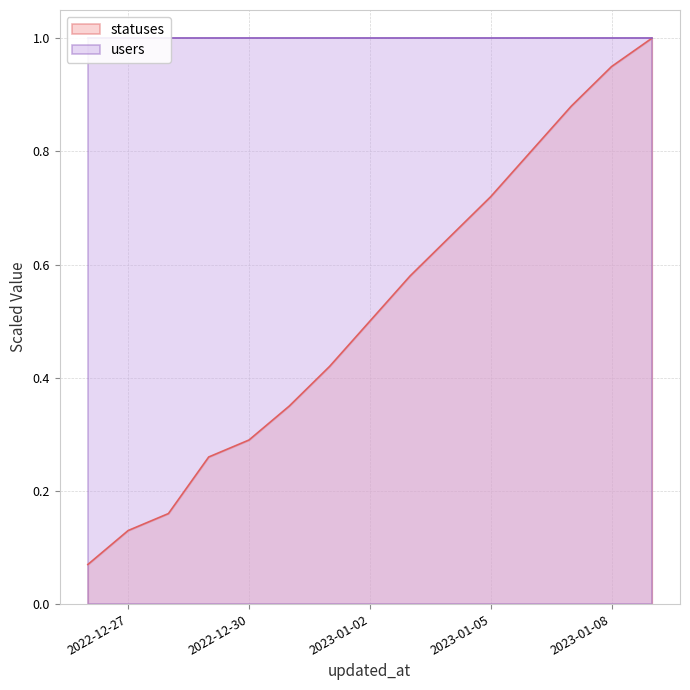

What is the minimum value shown in the chart?

0.1